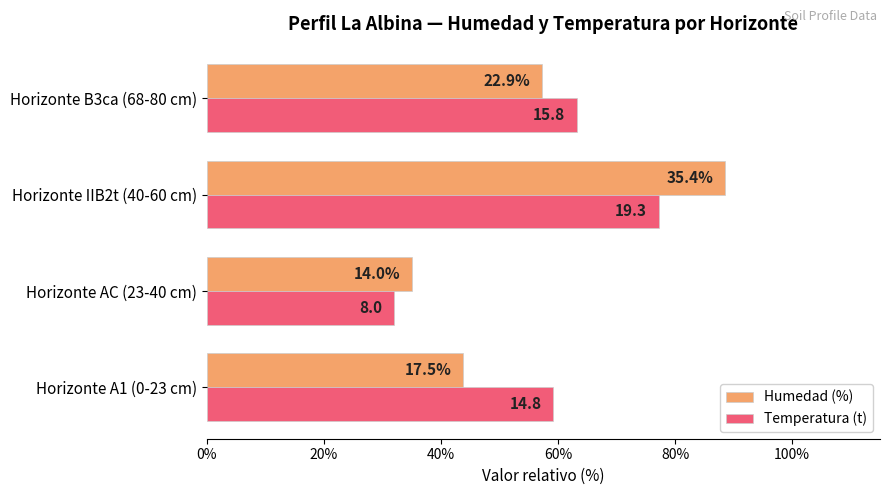

What are all the series names shown in the legend?

Humedad (%), Temperatura (t)